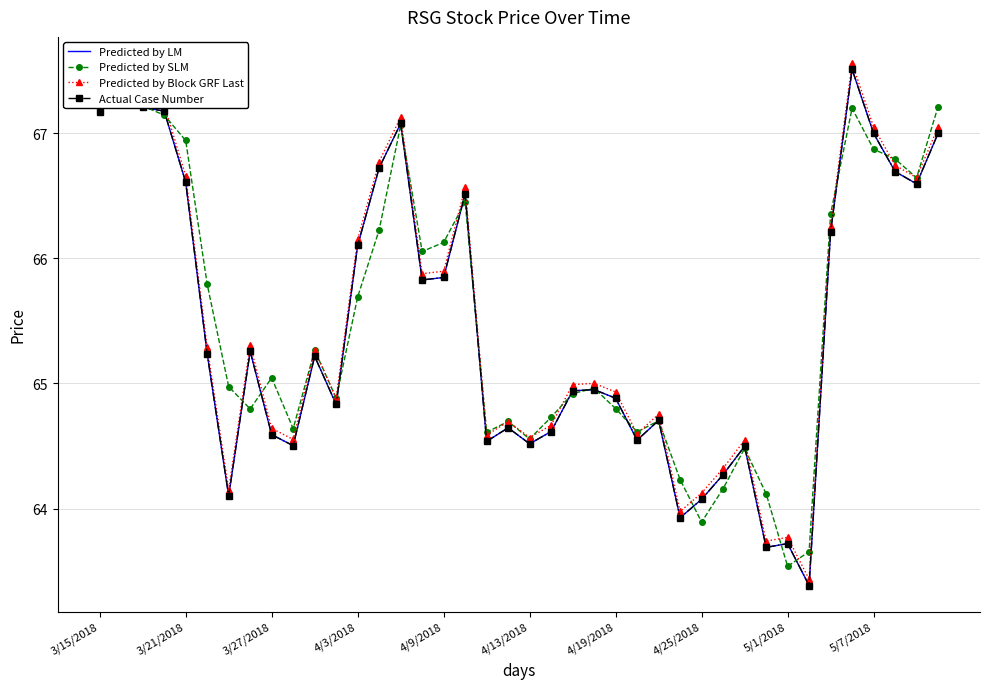

At 3/21/2018, list the series in order from smallest to largest.

Predicted by LM, Actual Case Number, Predicted by Block GRF Last, Predicted by SLM